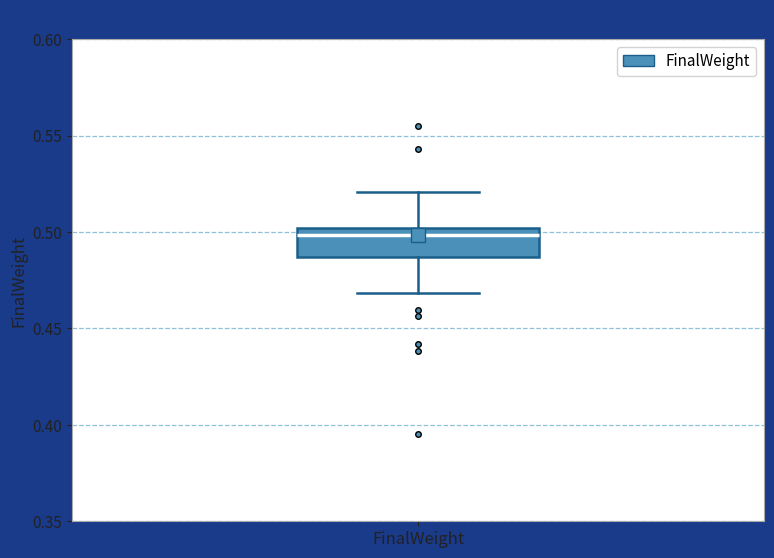

Read this box plot against the y-axis: the position of the median line, the range covered by the box, and the ends of both whiskers. The values are not printed on the chart, so give them approximately, as read against the axis.

median 0.500 (just below the box's upper edge), box 0.485 to 0.500, whiskers 0.470 to 0.520